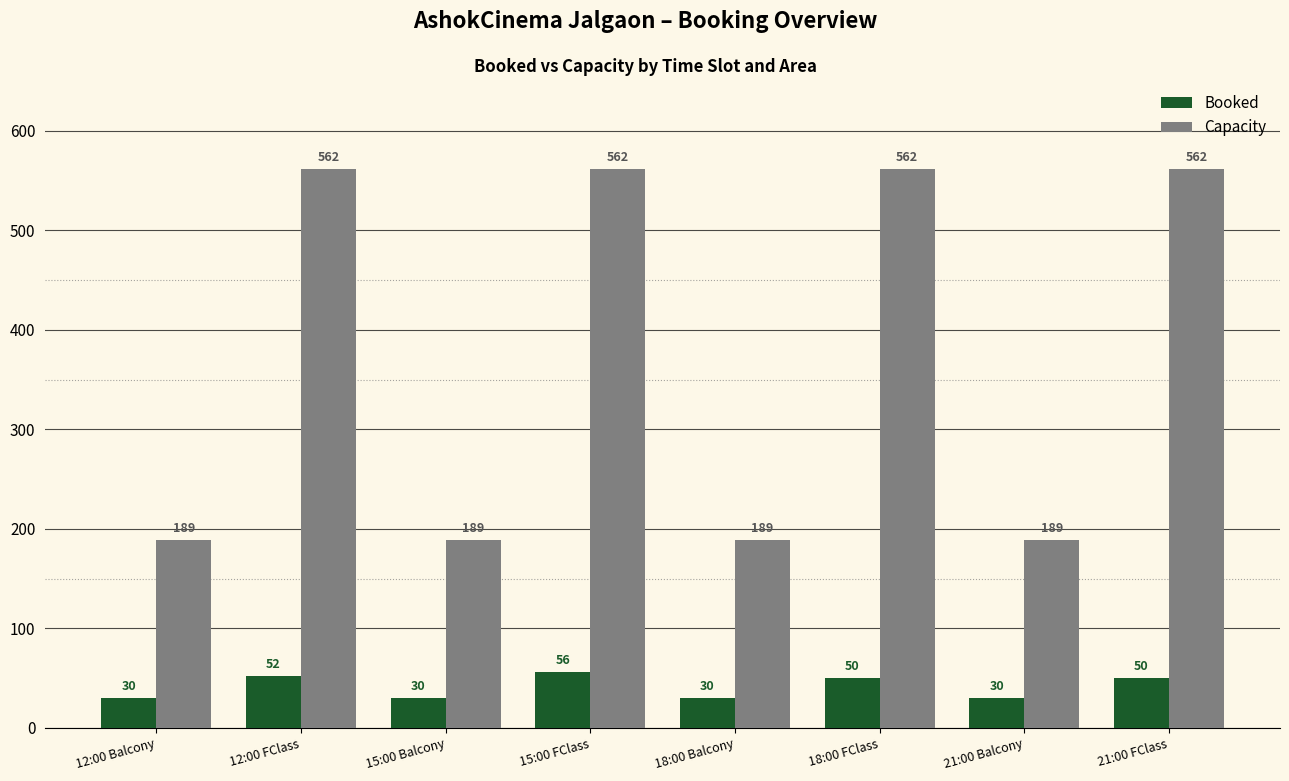

At which category is the sum across all series the highest?

15:00 FClass